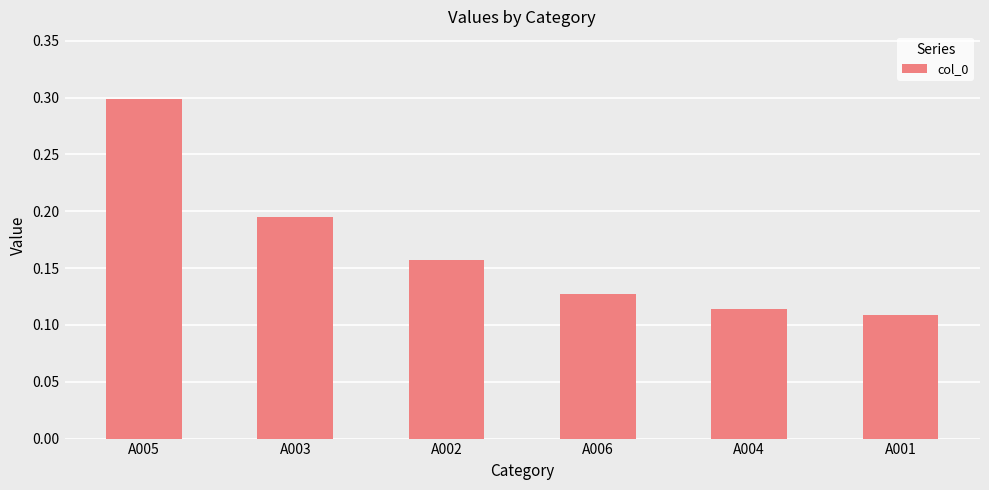

The value at A006 is 0.2. True or false?

False